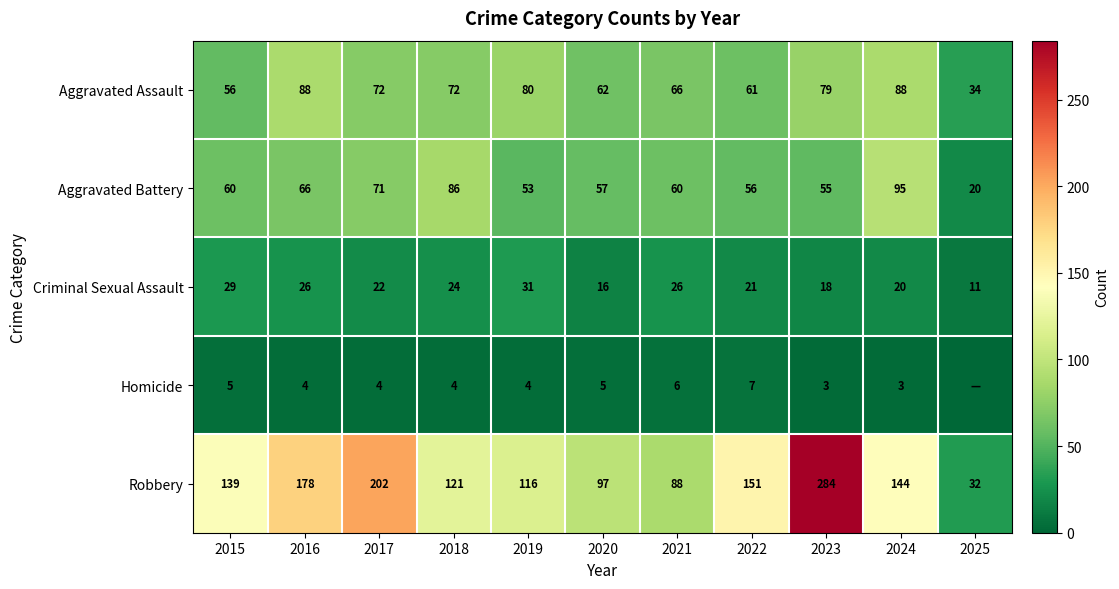

Rank the categories by Robbery value from highest to lowest.

2023, 2017, 2016, 2022, 2024, 2015, 2018, 2019, 2020, 2021, 2025